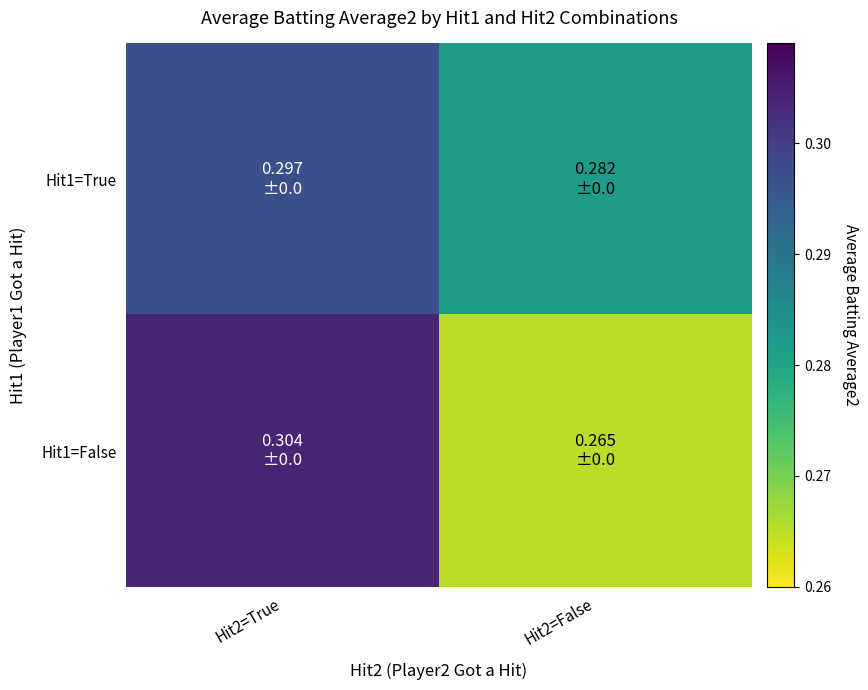

Reading left to right, extract all data points from this chart.

Hit1=True: Hit2=True=0.3	Hit2=False=0.3
Hit1=False: Hit2=True=0.3	Hit2=False=0.3